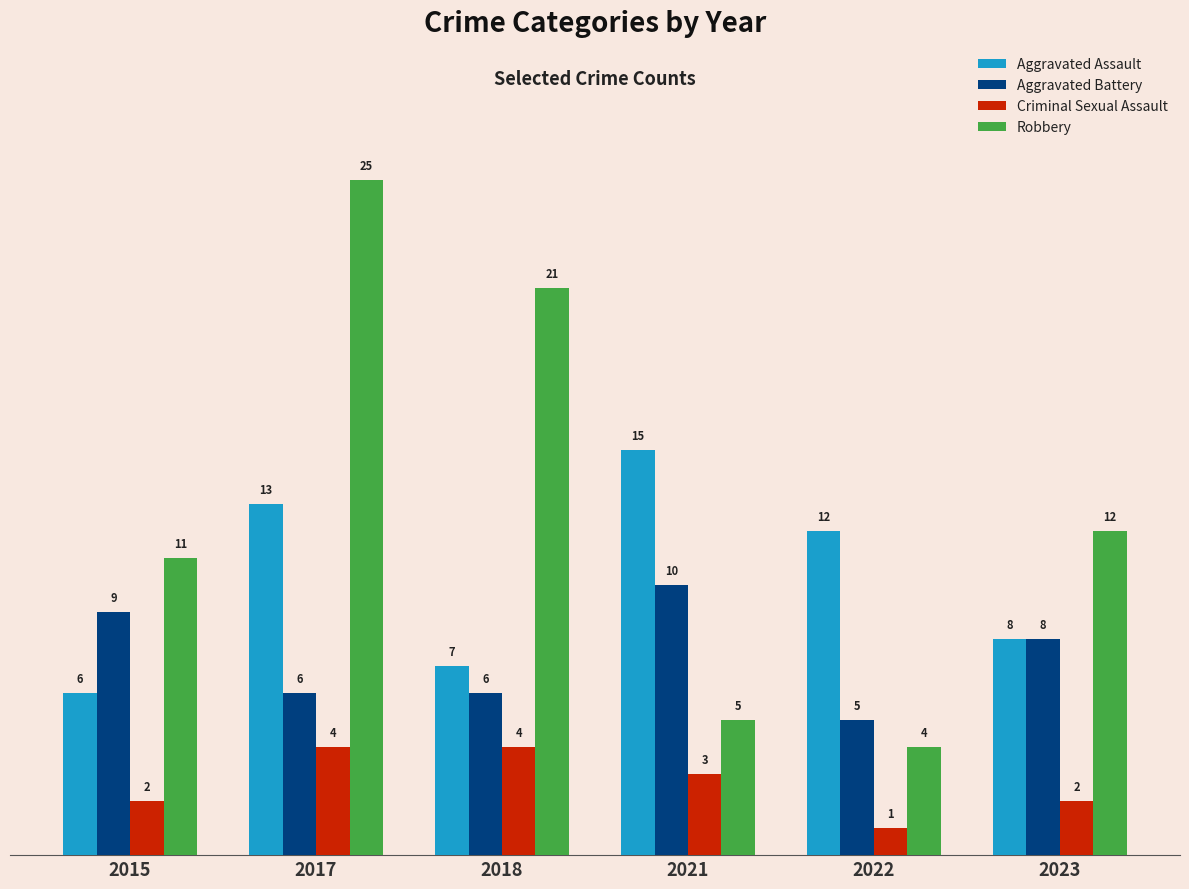

Is it true that Criminal Sexual Assault equals 5 at 2018?

False